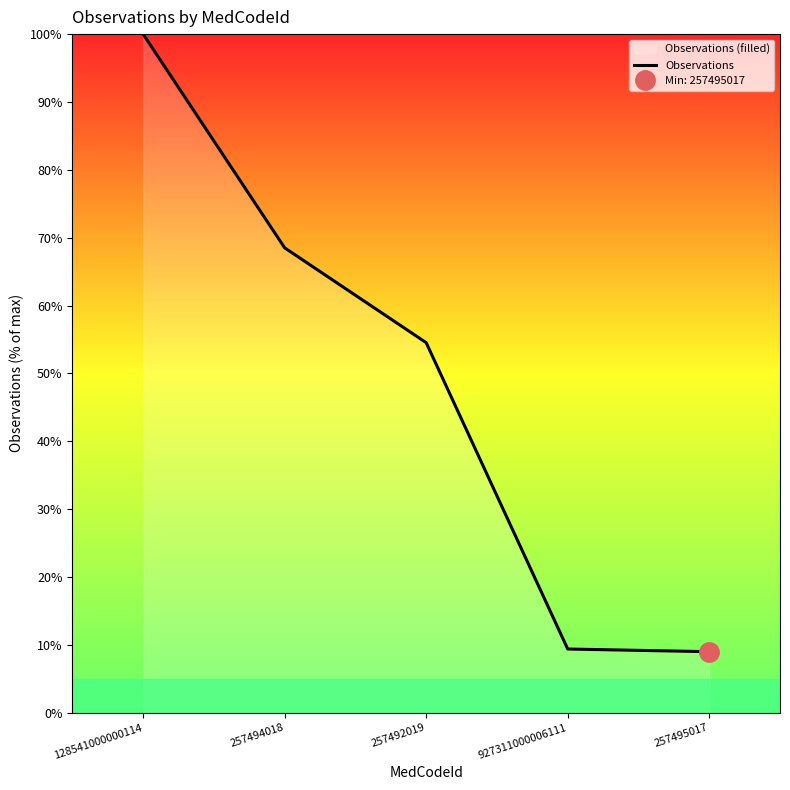

What is the maximum value shown in the chart?

100.0